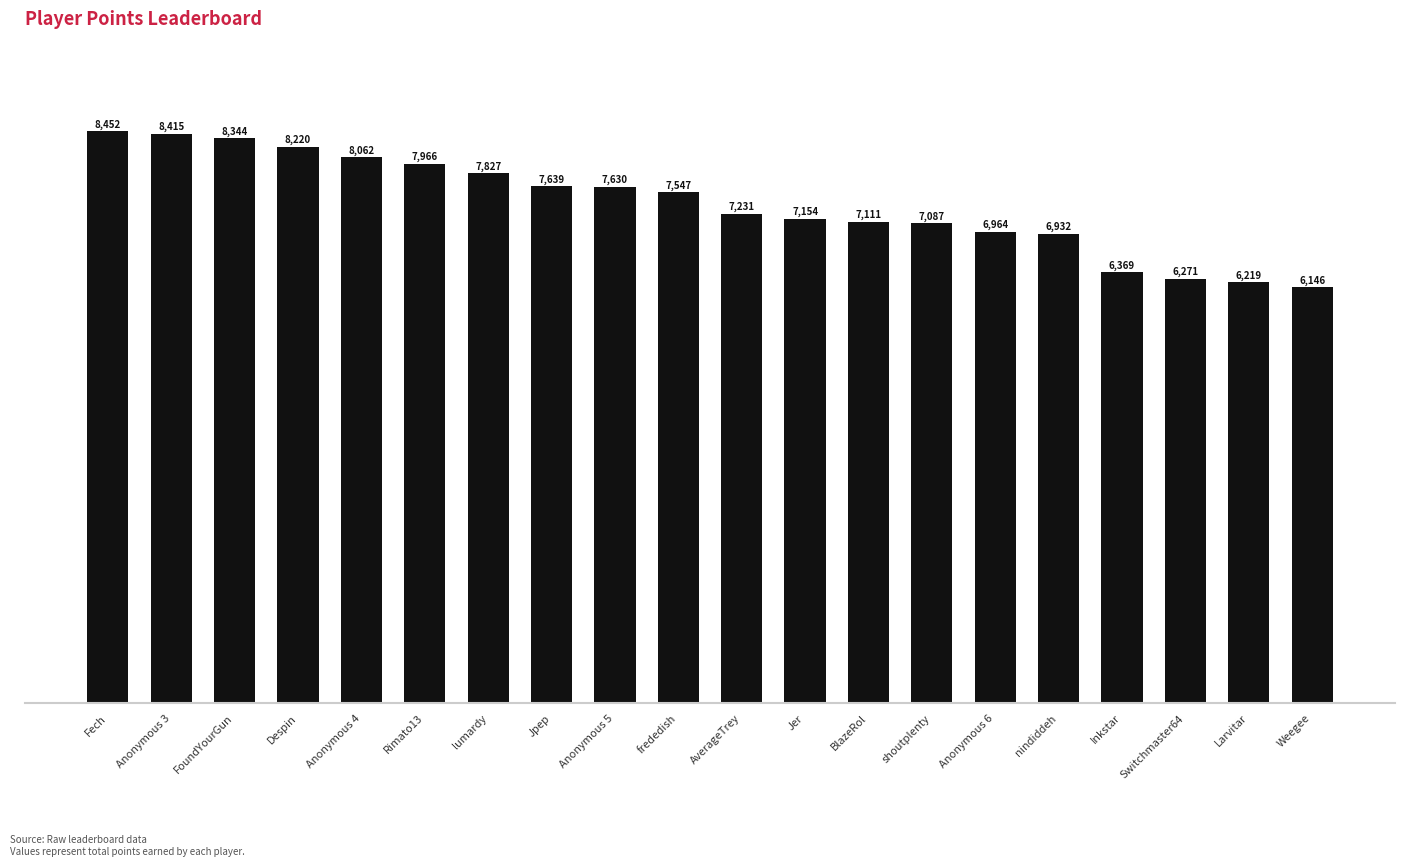

Is it true that the value at Jpep is 13454?

False